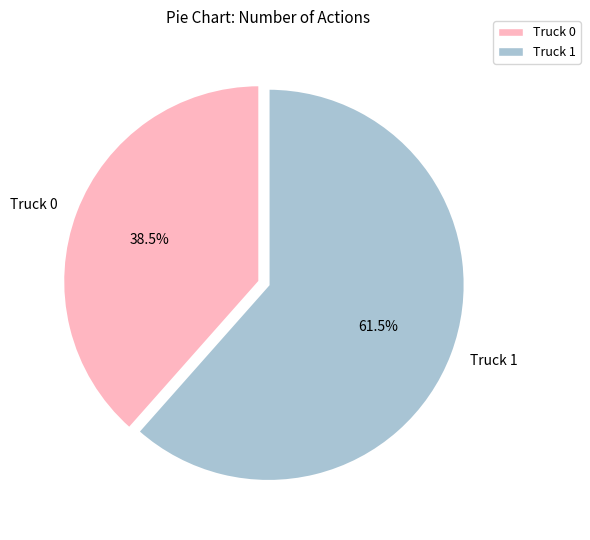

What portion of the pie excludes Truck 1?

38.5%